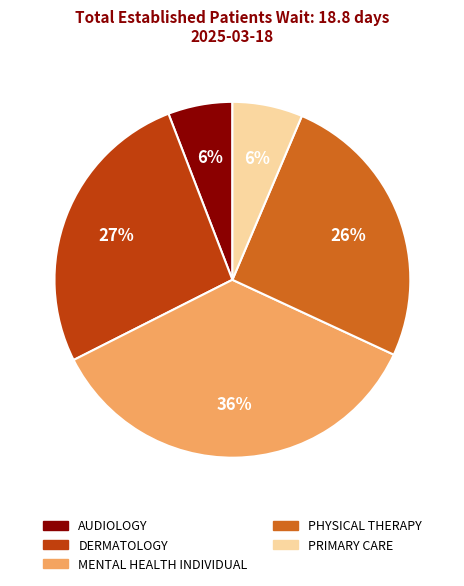

To the nearest percent, what portion does AUDIOLOGY represent?

6%